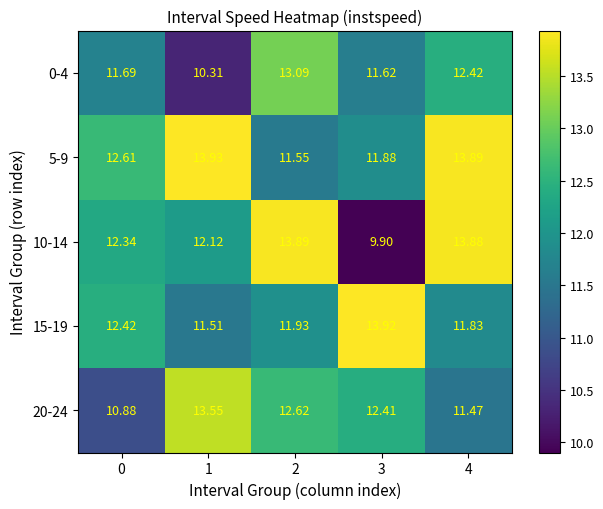

What is the total value across all series at 1?

61.4